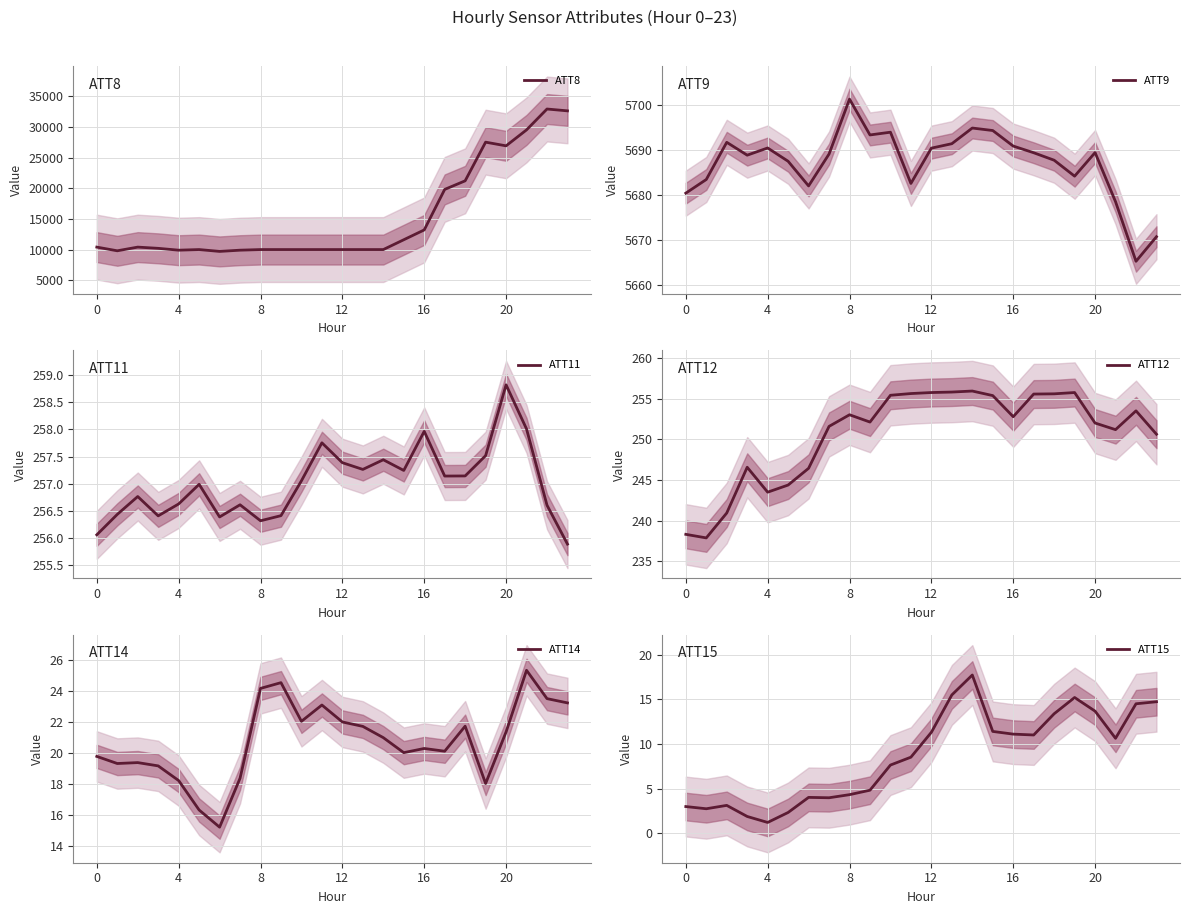

Does the chart have visible grid lines?

Yes